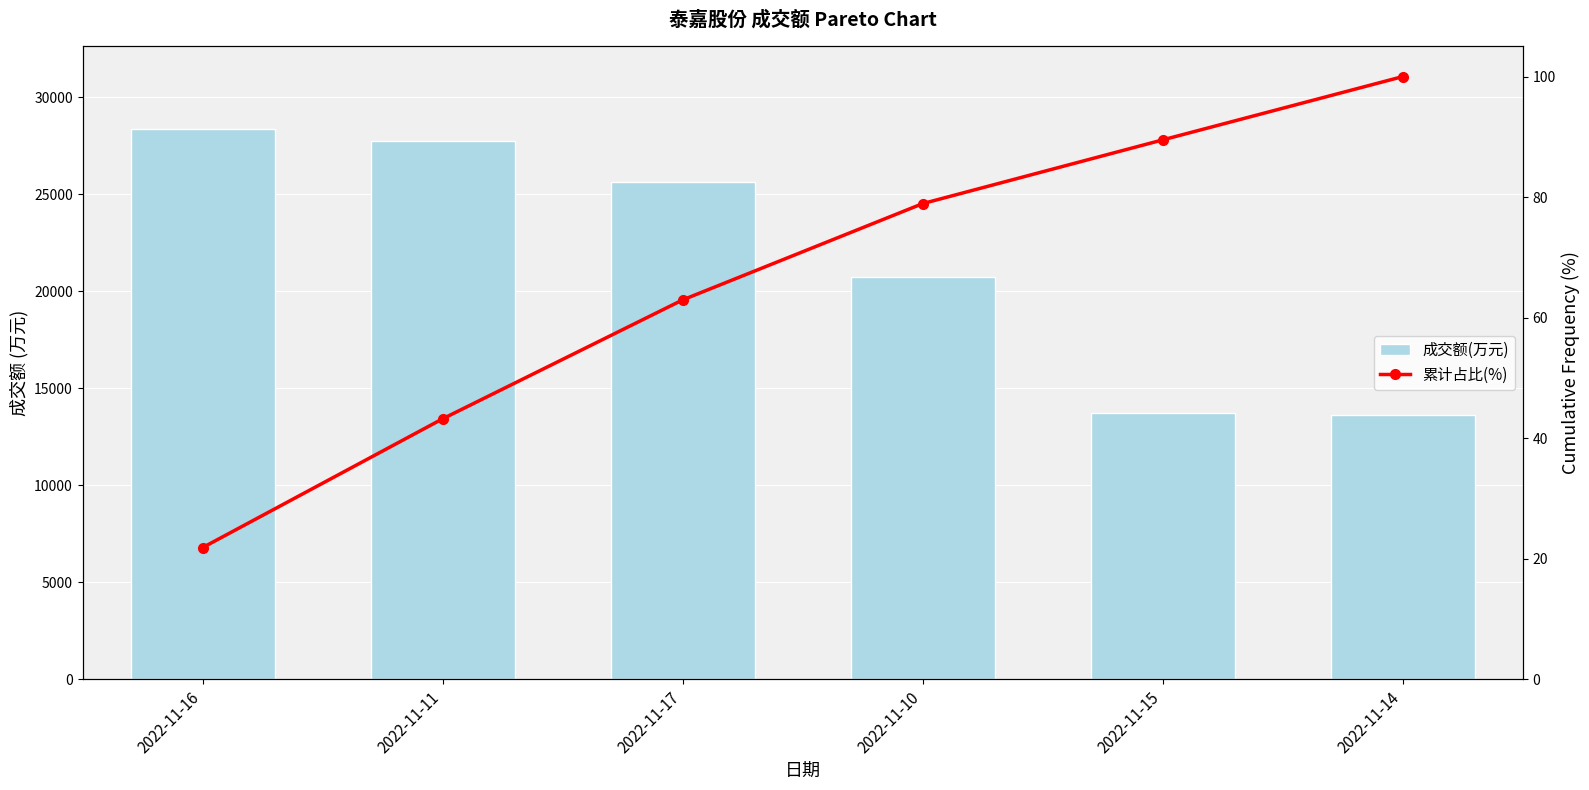

What are all the series names shown in the legend?

成交额(万元), 累计占比(%)